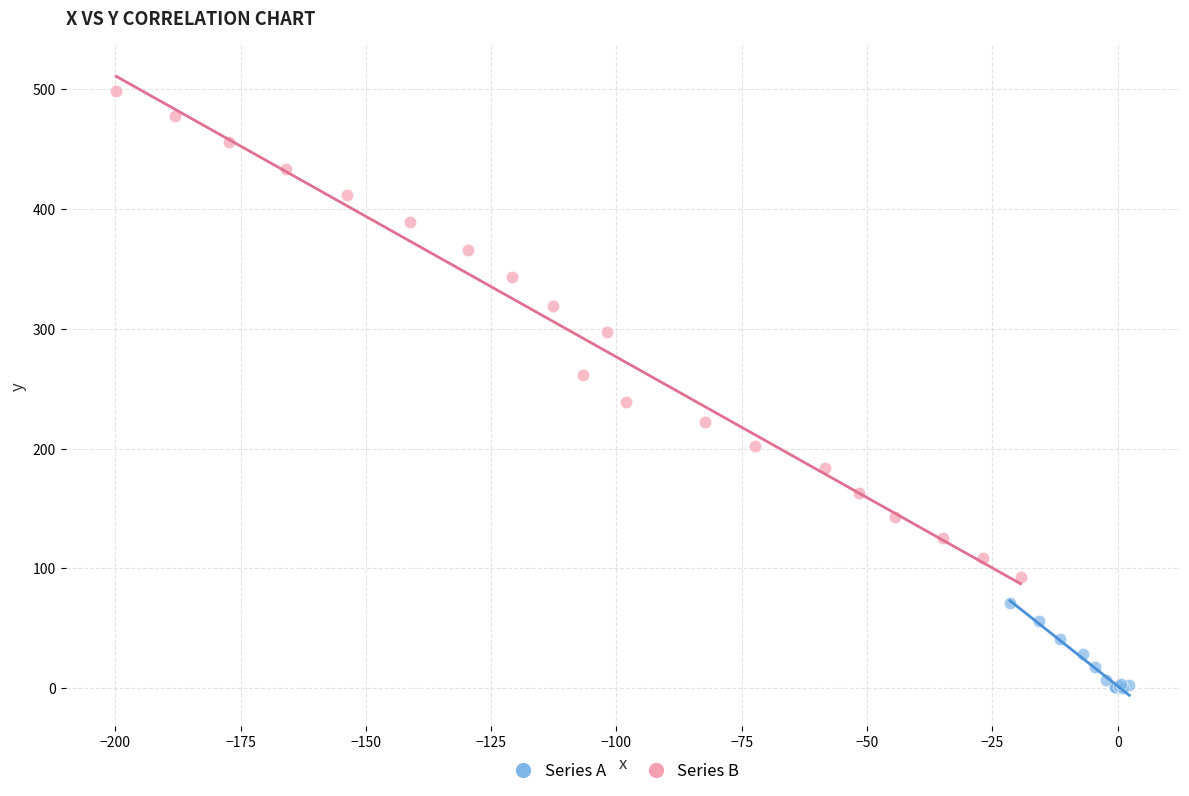

Which series contains the lowest Y value?

Series A